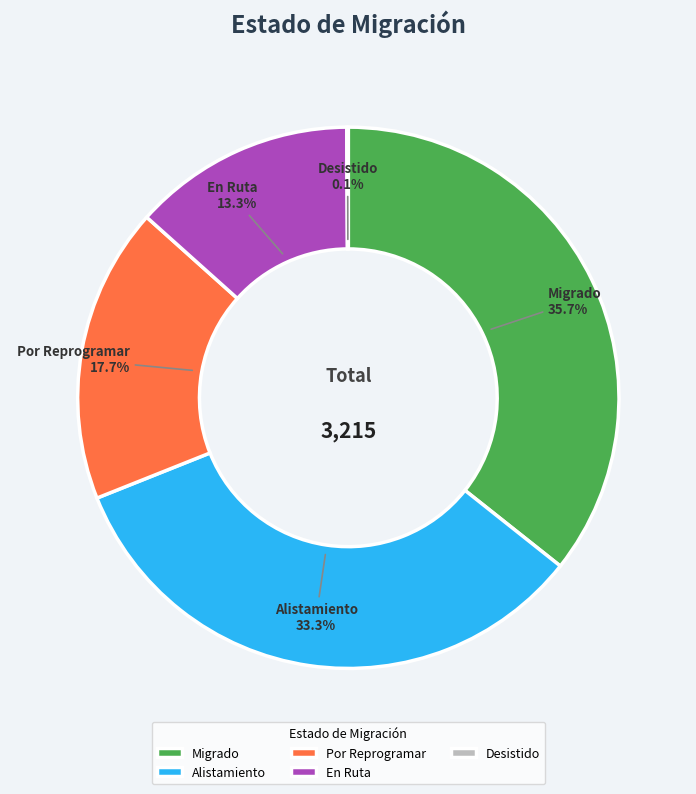

Does En Ruta represent more than half of the total?

No